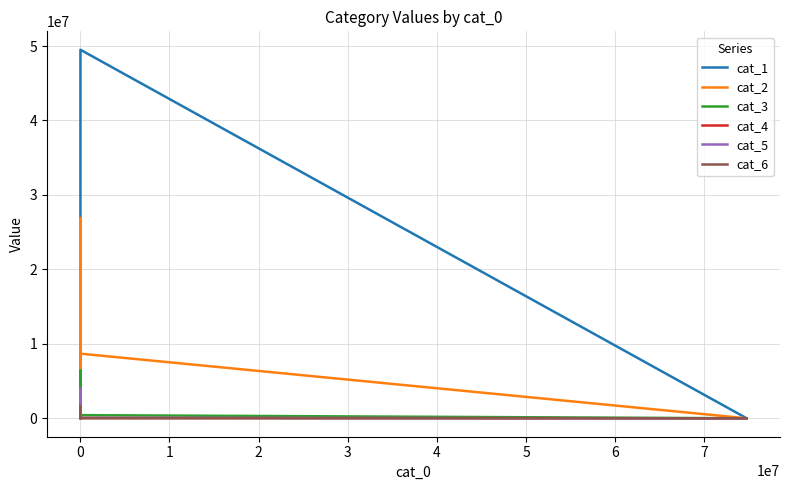

What is the difference between the maximum and minimum values in the cat_1 series?

49499239